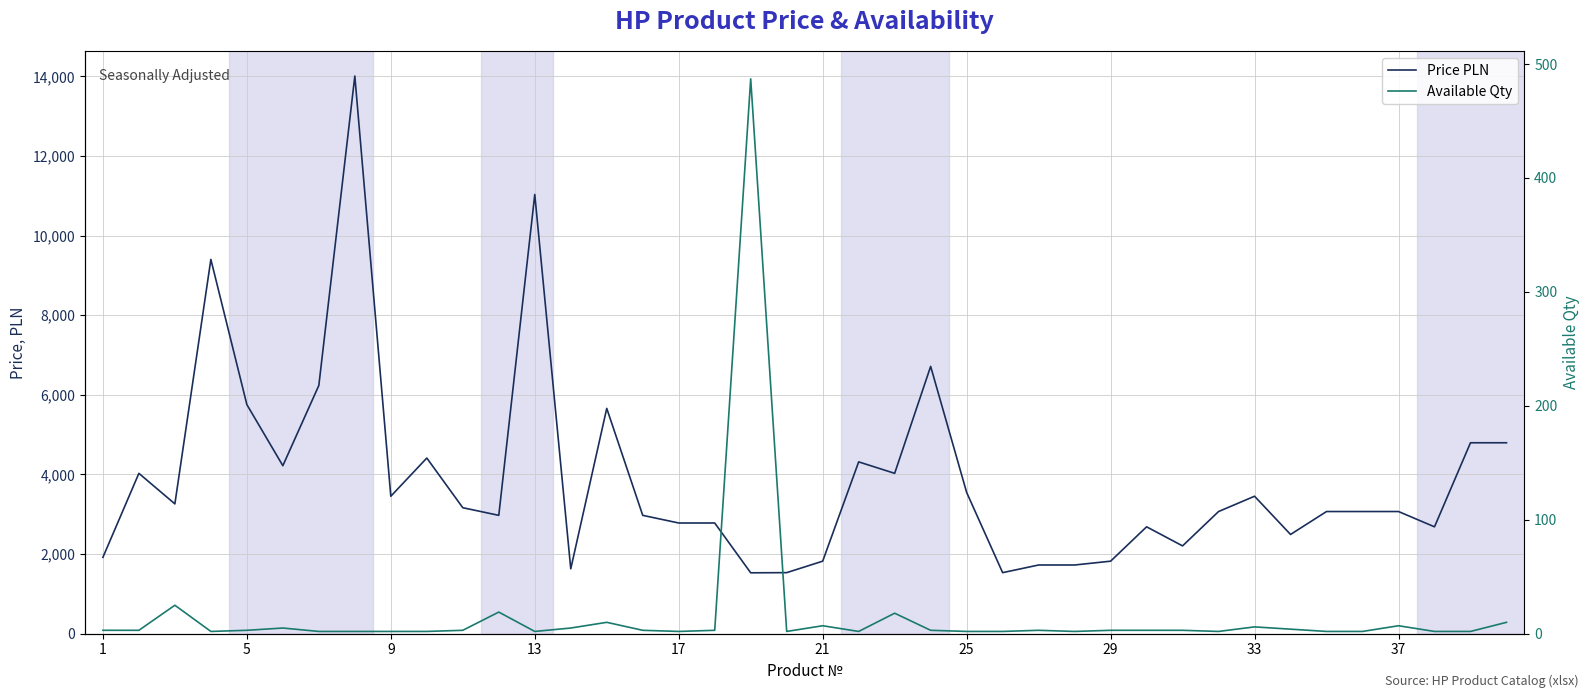

True or false: Available Qty and Price PLN cross at least once.

False